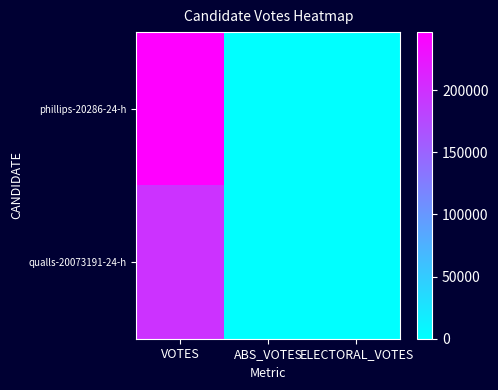

Reading left to right, what are all the values shown in this chart?

phillips-20286-24-h: VOTES=246666	ABS_VOTES=0	ELECTORAL_VOTES=0
qualls-20073191-24-h: VOTES=196625	ABS_VOTES=0	ELECTORAL_VOTES=0